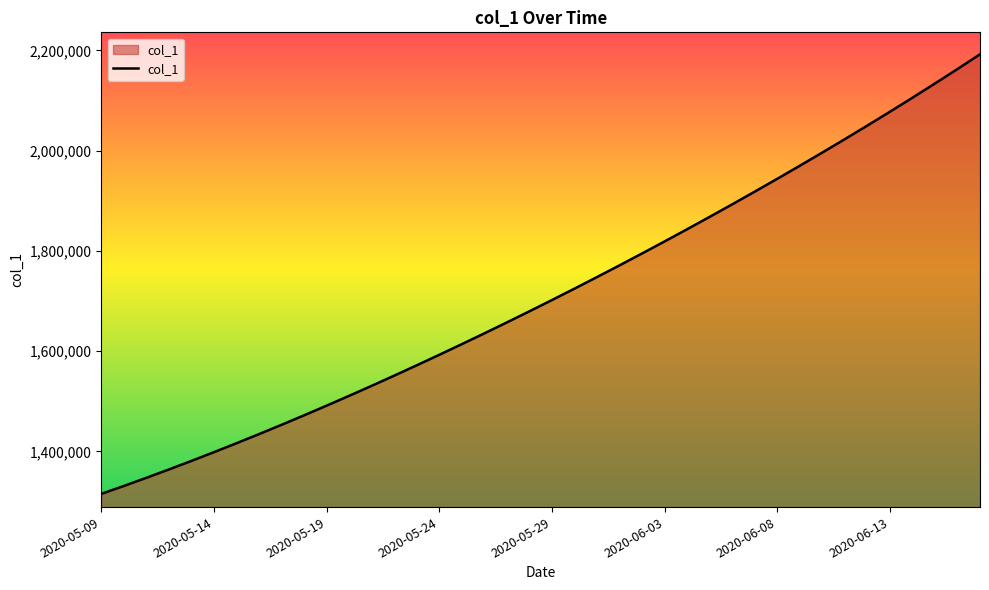

What is the difference between the maximum and minimum values?

877083.0